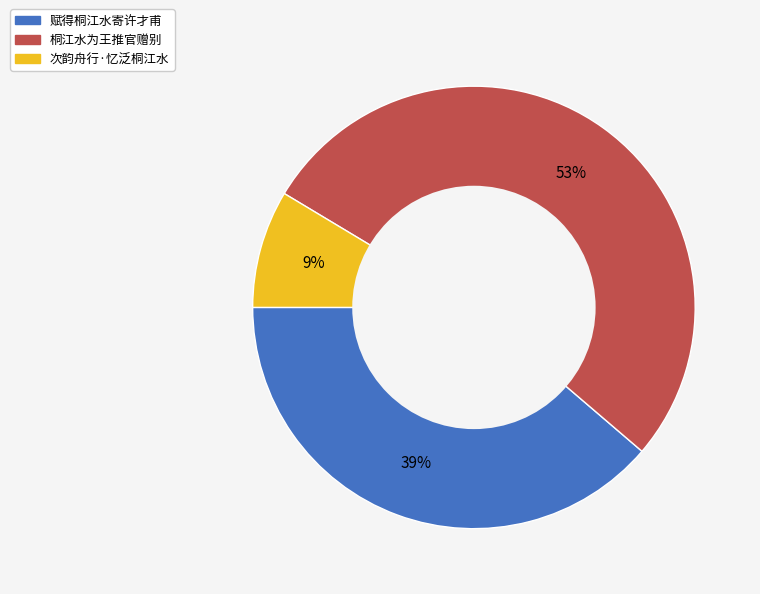

To the nearest percent, what portion does 次韵舟行·忆泛桐江水 represent?

9%